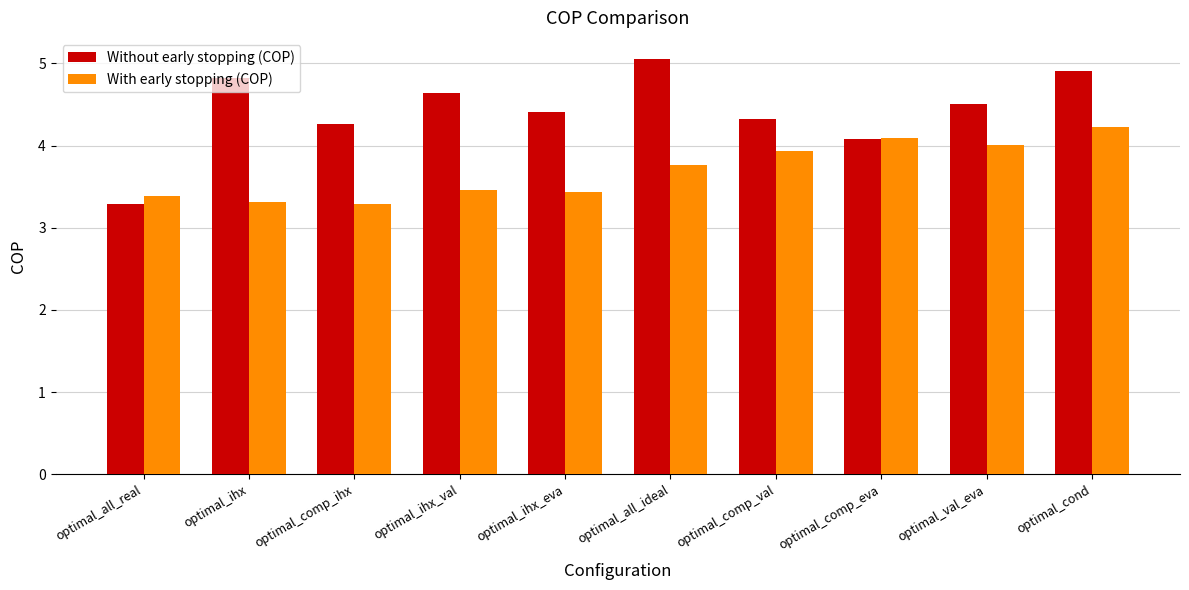

What is the minimum value for With early stopping (COP)?

3.3